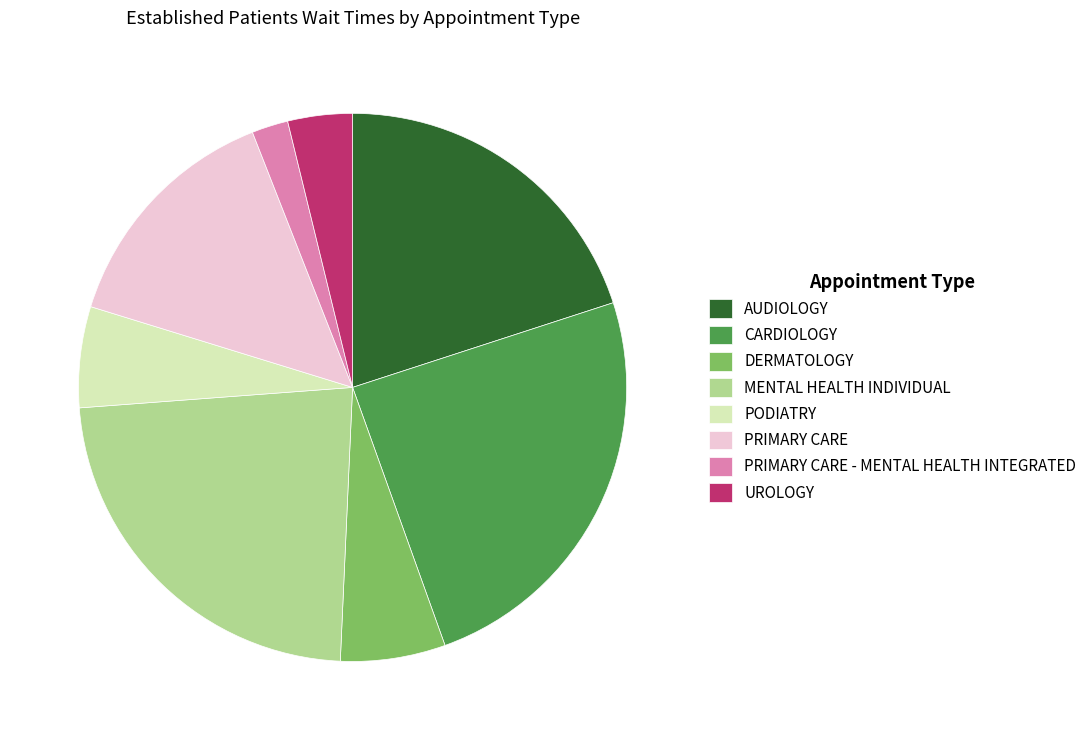

What is the smallest slice in the pie chart?

PRIMARY CARE - MENTAL HEALTH INTEGRATED